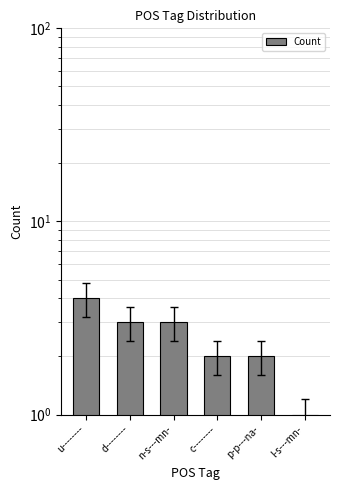

Reading left to right, what are all the values shown in this chart?

u--------=4	d--------=3	n-s---mn-=3	c--------=2	p-p---na-=2	l-s---mn-=1